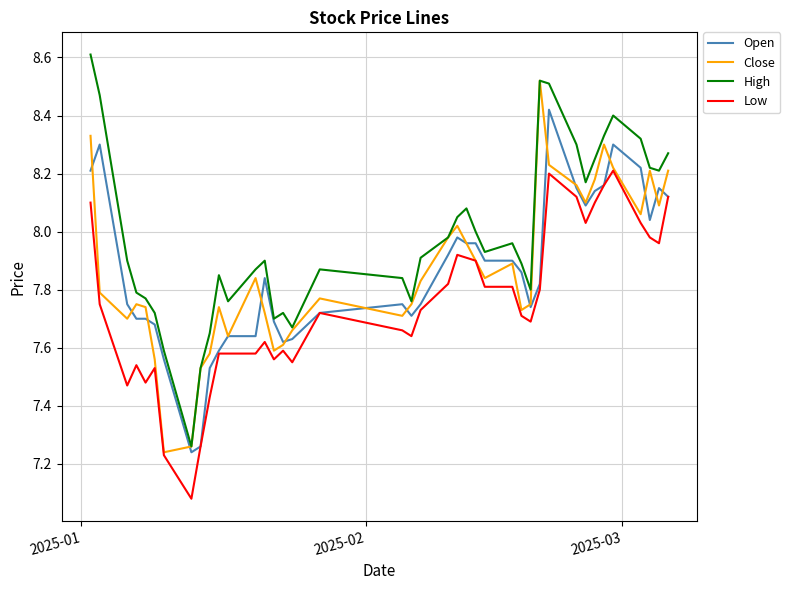

Which series has the largest total across all categories?

High